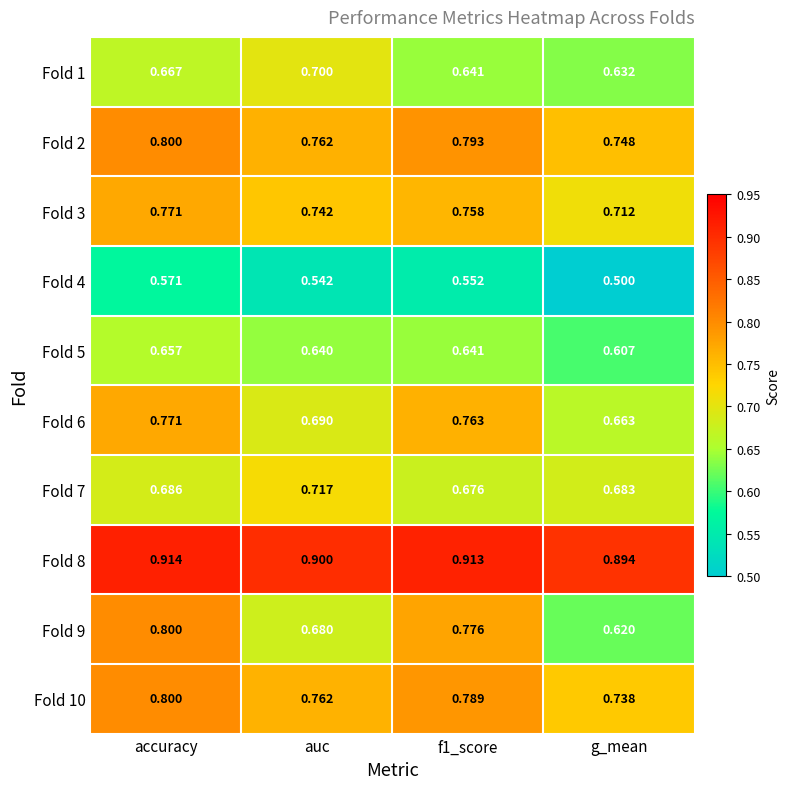

What is the total value across all series at auc?

7.1